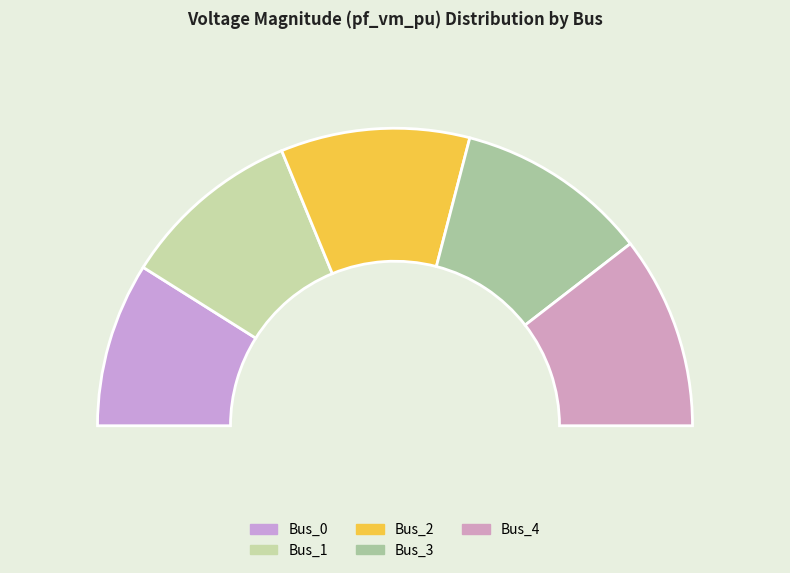

To the nearest percent, what percentage of the pie is Bus_4?

21%